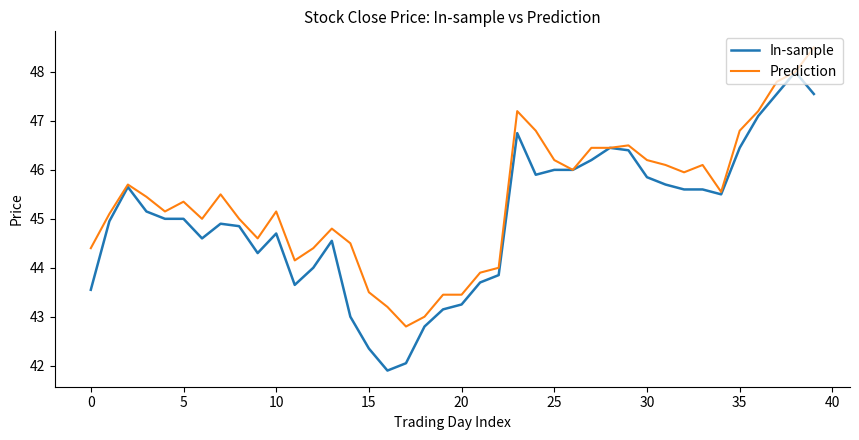

Rank the series by their maximum value, from highest to lowest.

Prediction, In-sample